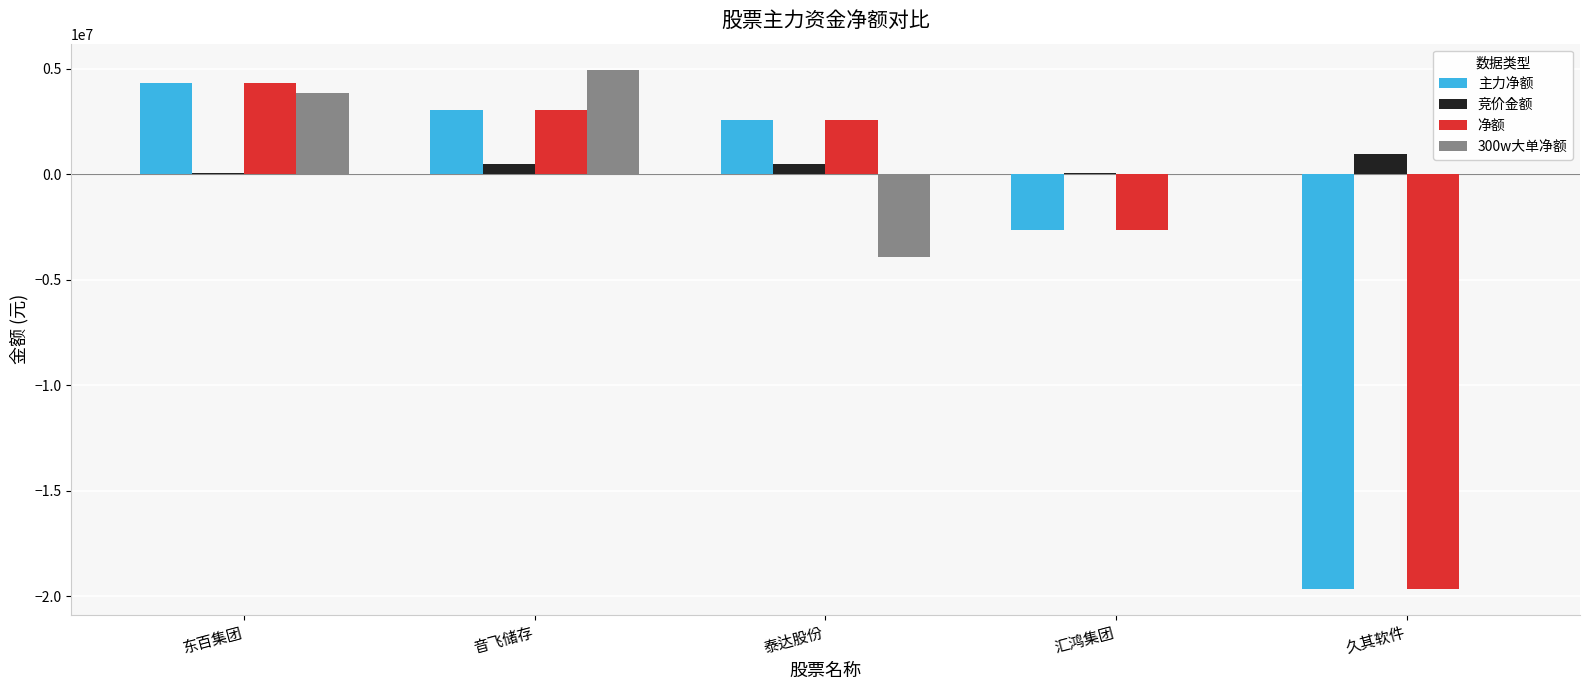

Where is 净额 nearest to the value -7657981?

汇鸿集团